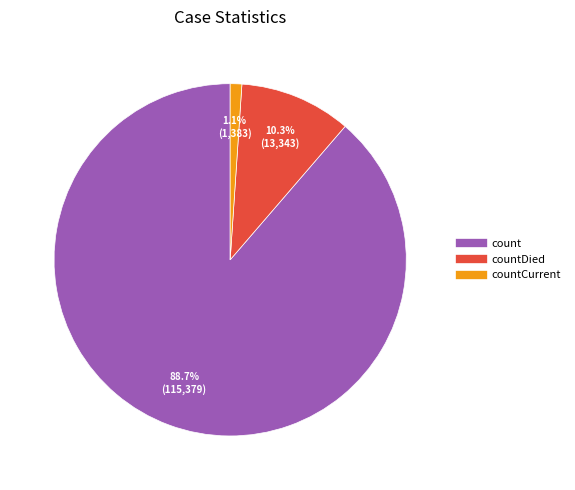

How many slices are in this pie chart?

3